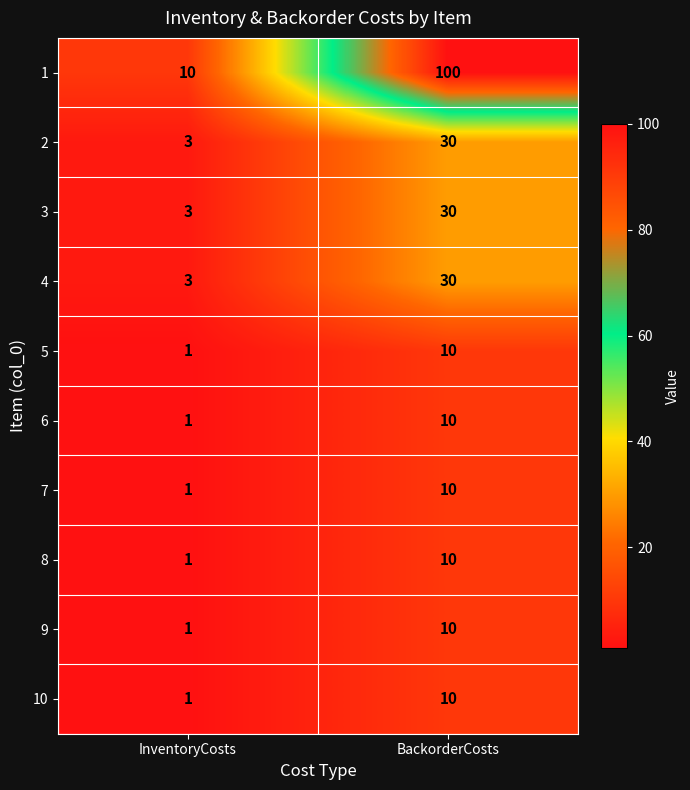

What is the total value across all series at BackorderCosts?

250